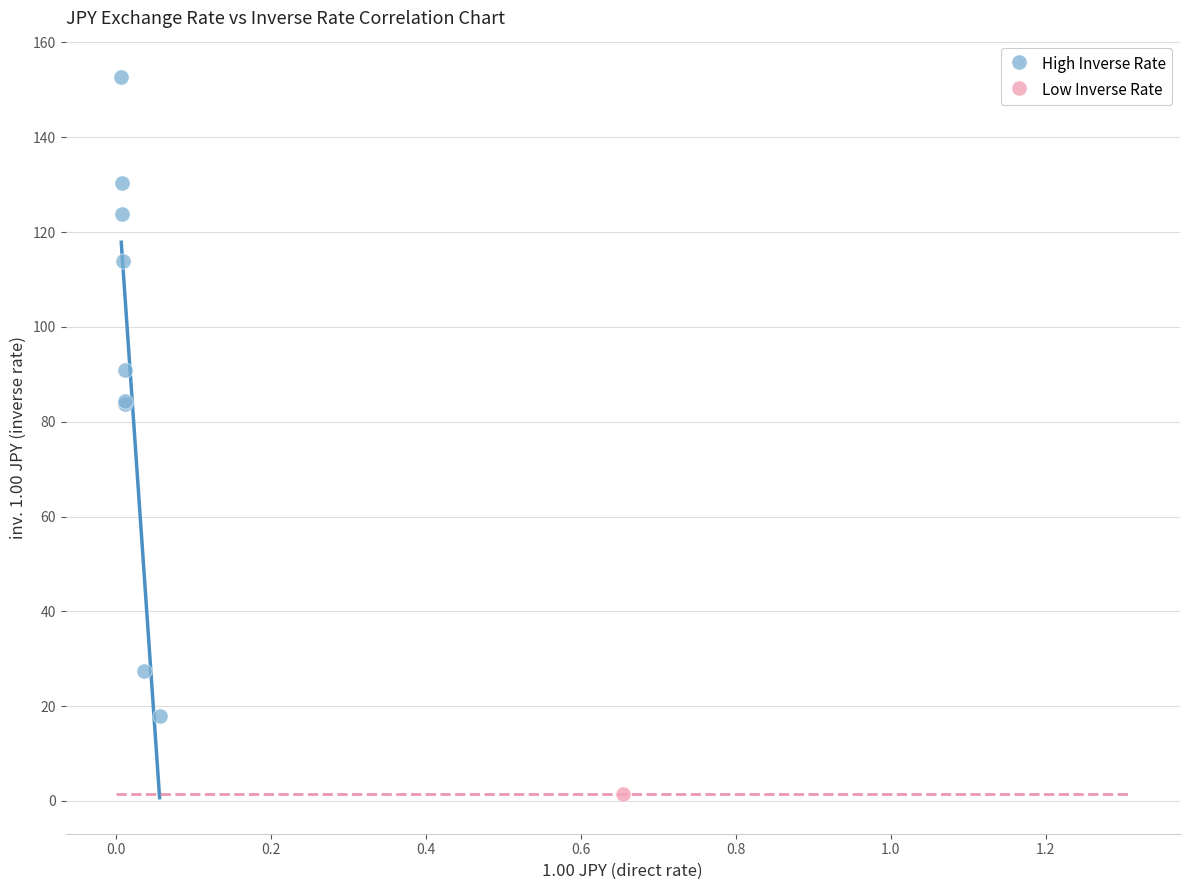

What are all the series names shown in the legend?

High Inverse Rate, Low Inverse Rate